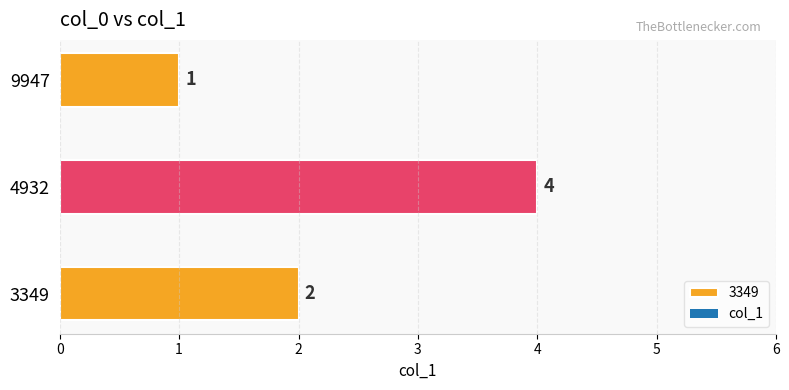

Is it true that the value at 3349 is 4?

False